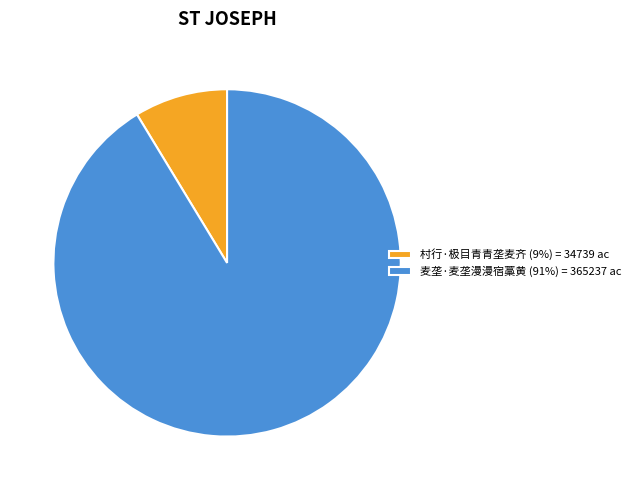

Is there any slice that represents more than half of the pie?

Yes